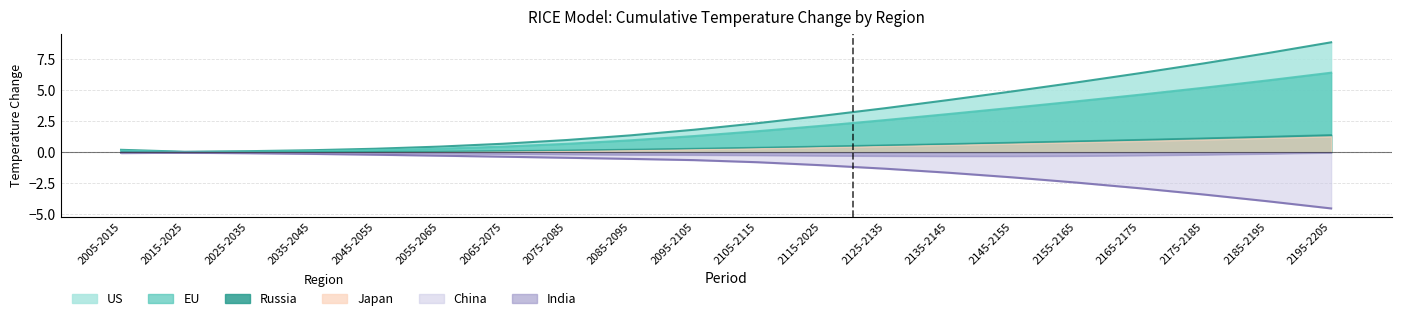

Which has a higher value, 2085-2095 or 2125-2135?

2125-2135